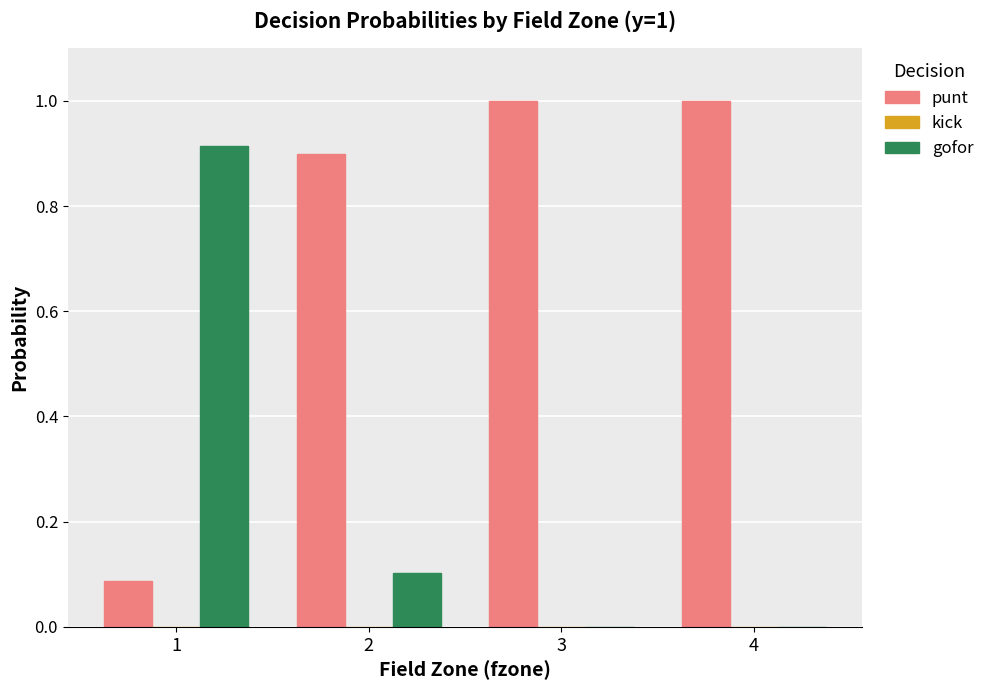

What is the total value across all series at 3?

1.0